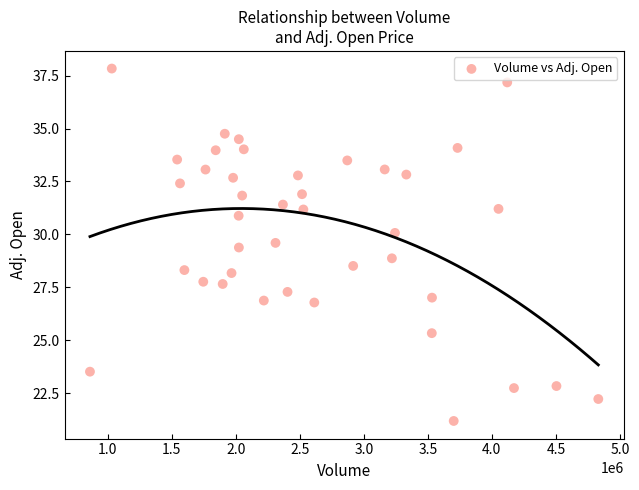

What is the range of Y values (max minus min)?

16.6